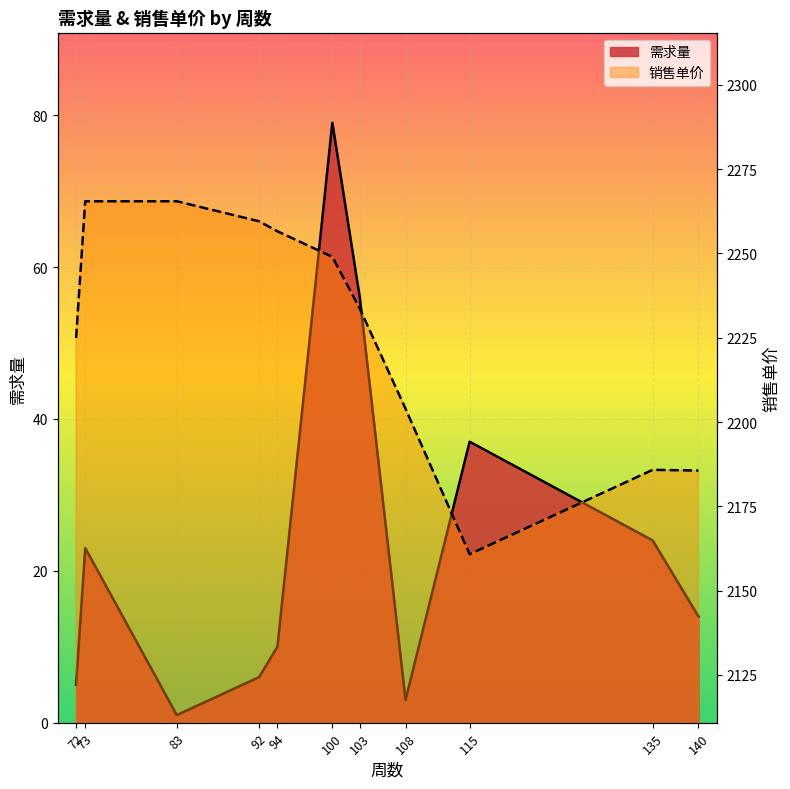

Between 83 and 108, which series saw the biggest shift?

销售单价